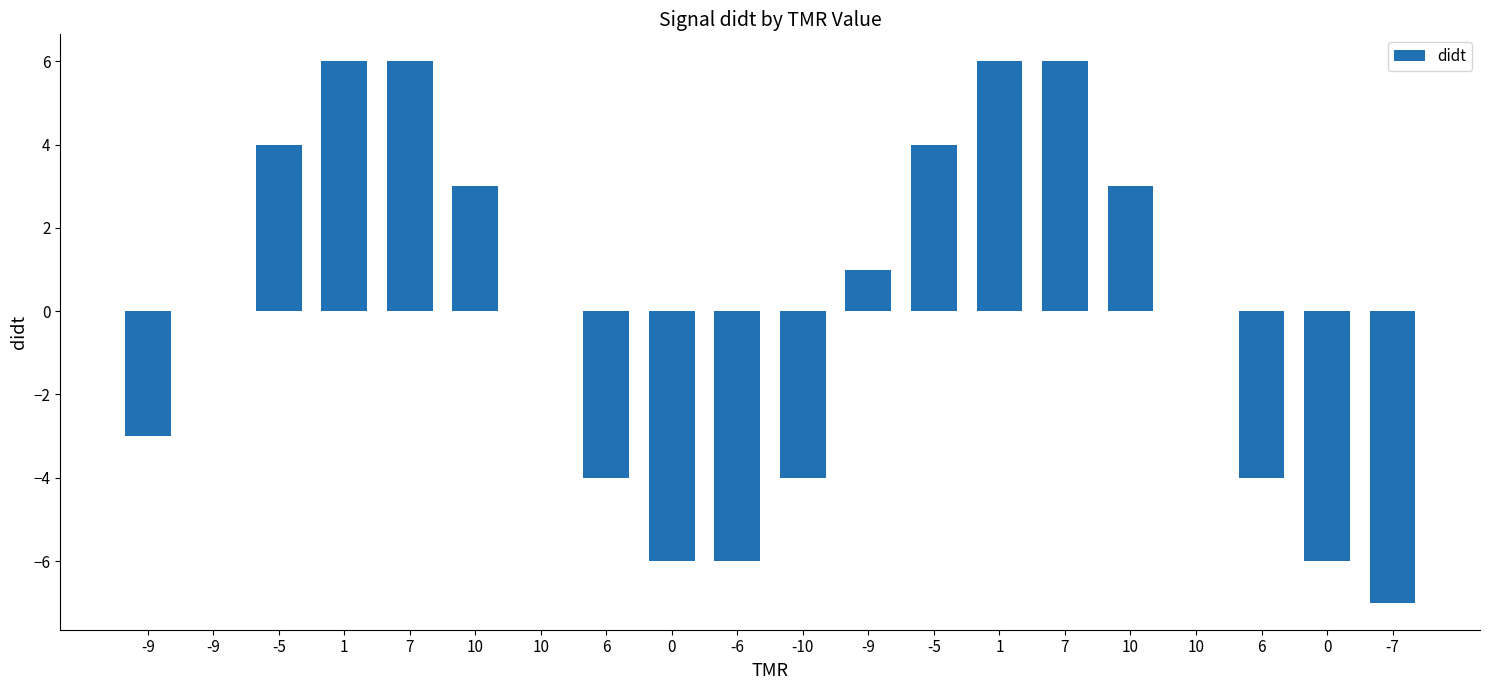

Count the number of categories in the chart.

20